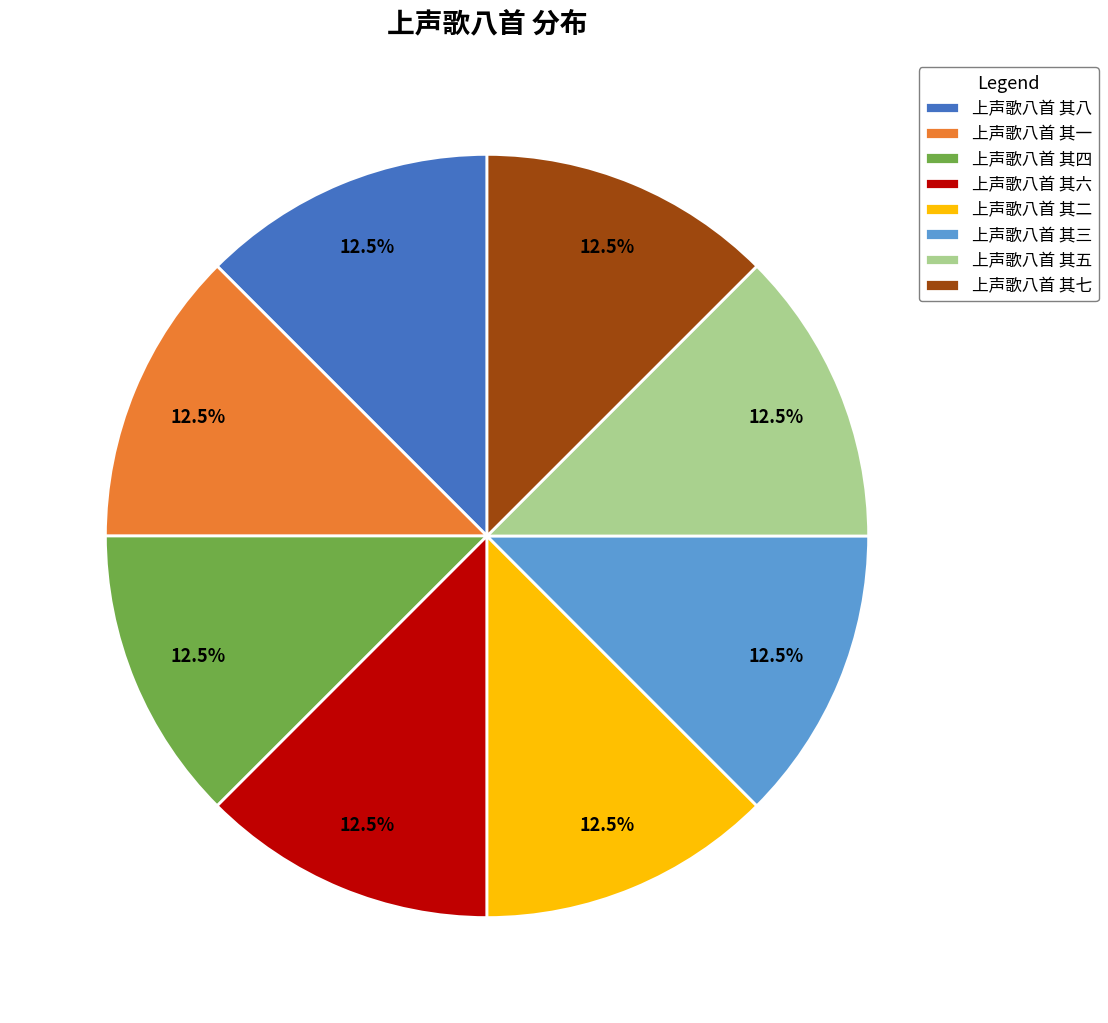

What is the total percentage of 上声歌八首 其二 and 上声歌八首 其七?

25.0%